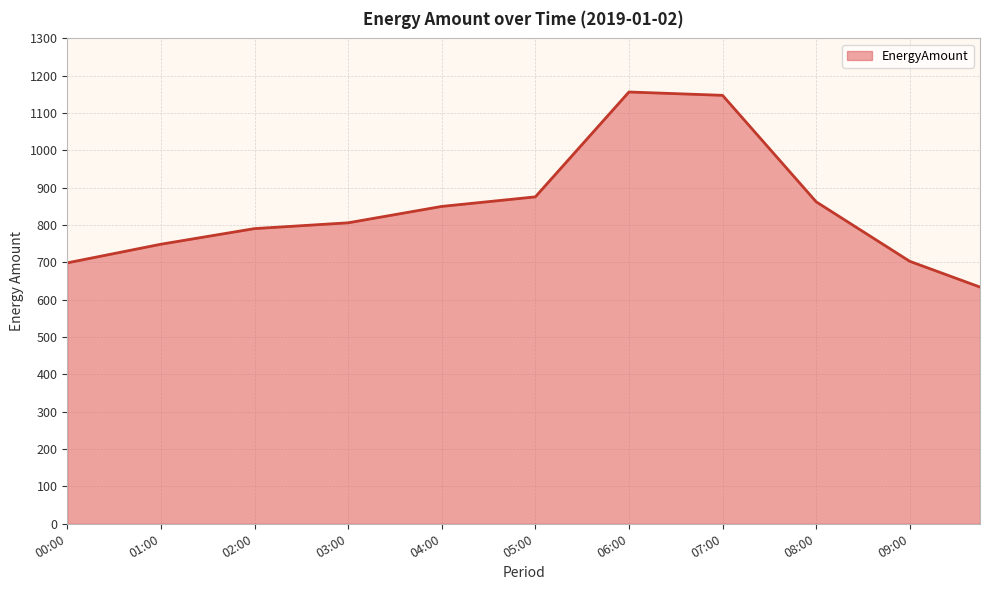

What is the minimum value shown in the chart?

634.0